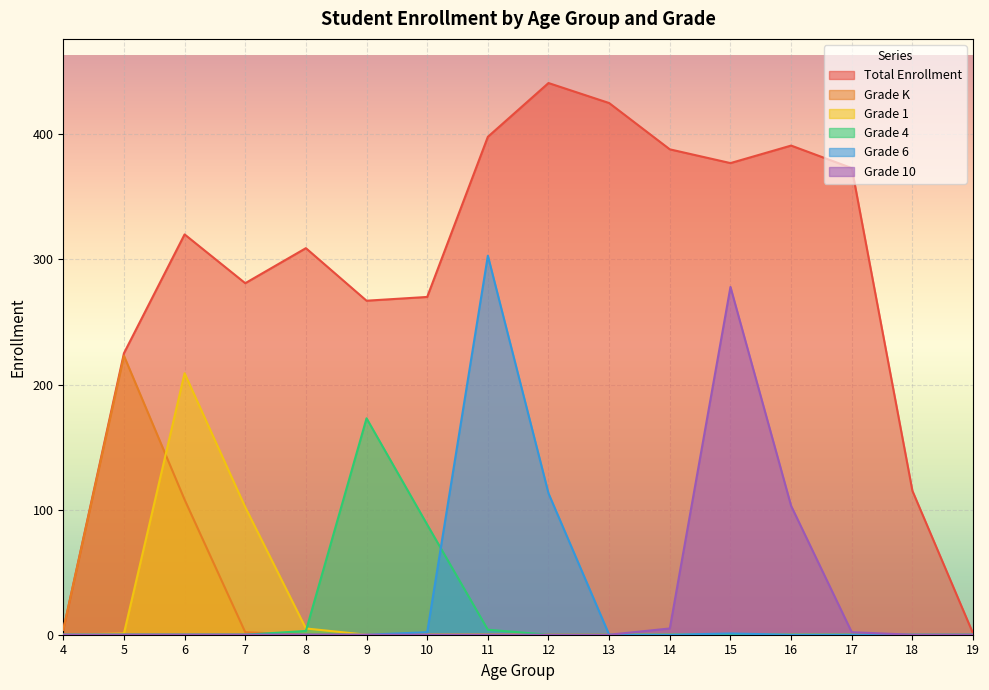

Which series has the largest range (max minus min)?

Total Enrollment